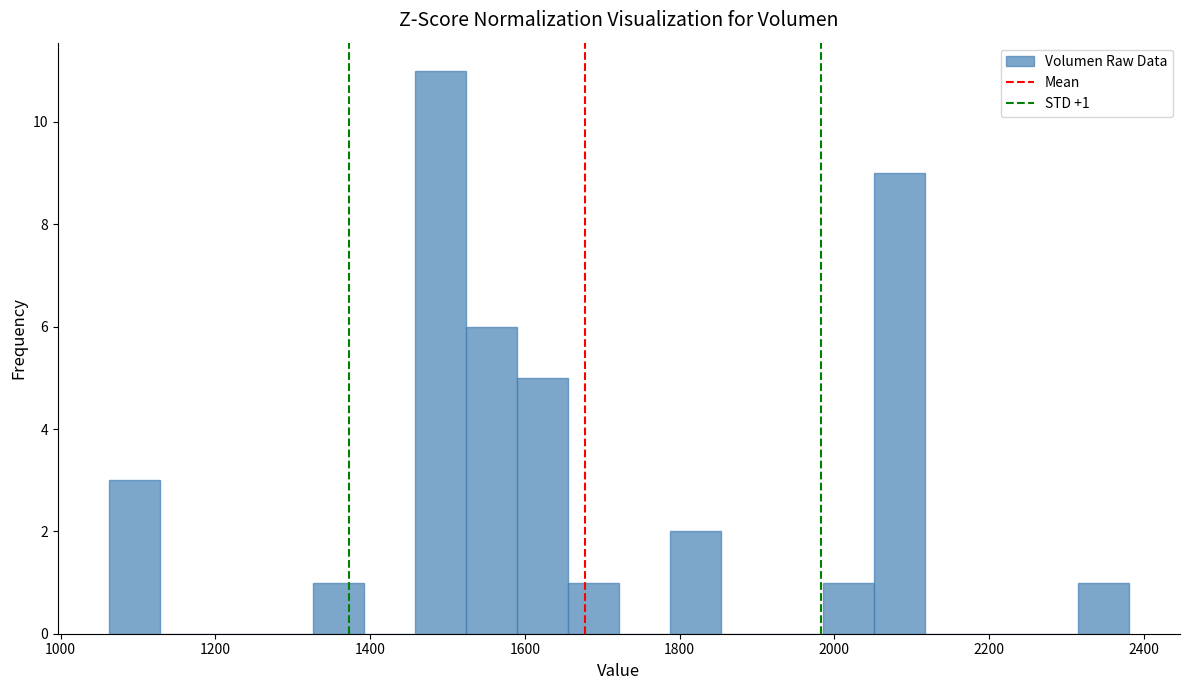

Read against the x-axis, roughly where is the centre of the tallest bar?

1500